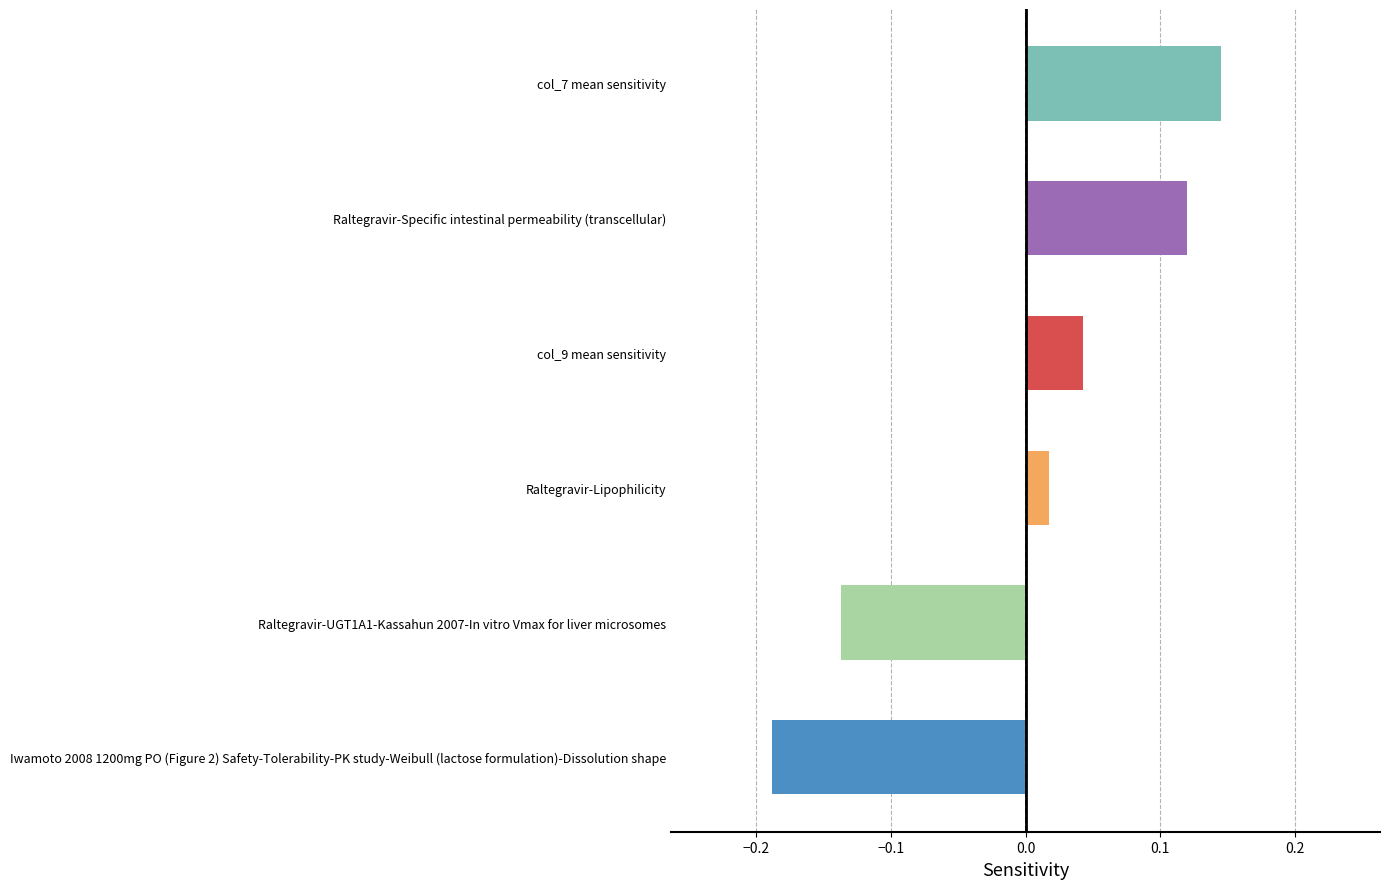

Which category has the lowest value across all series?

Iwamoto 2008 1200mg PO (Figure 2) Safety-Tolerability-PK study-Weibull (lactose formulation)-Dissolution shape